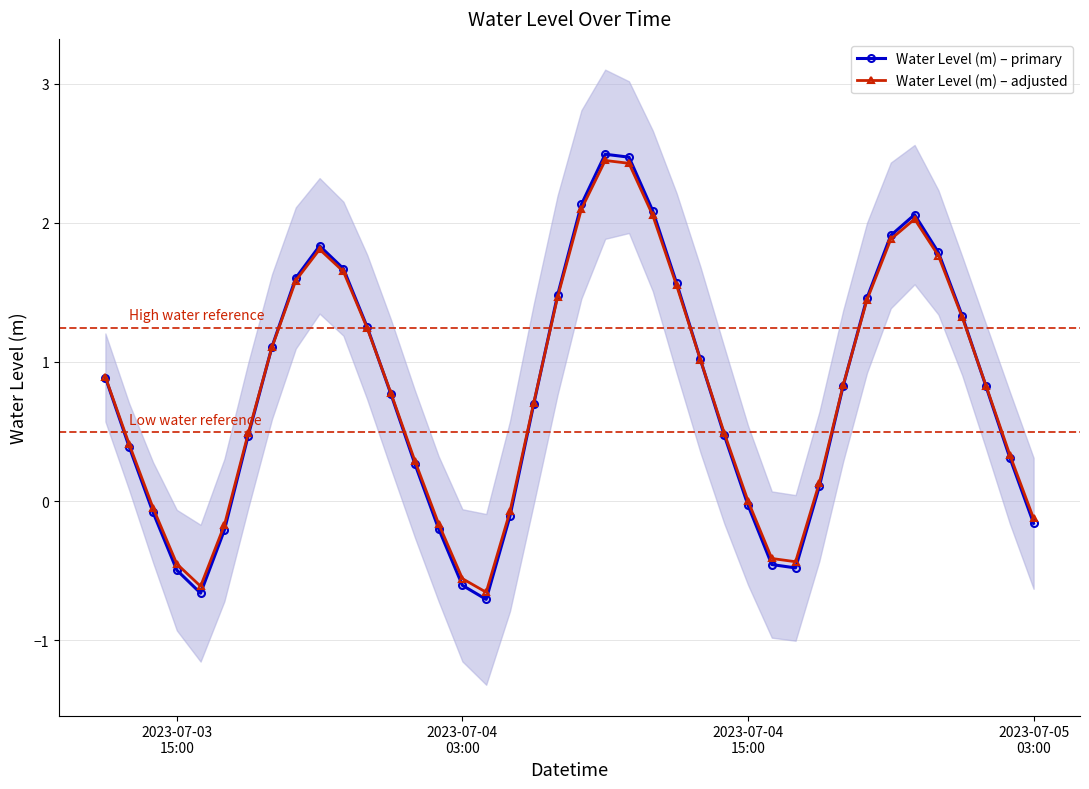

What is the maximum value for Water Level (m) – primary?

2.5